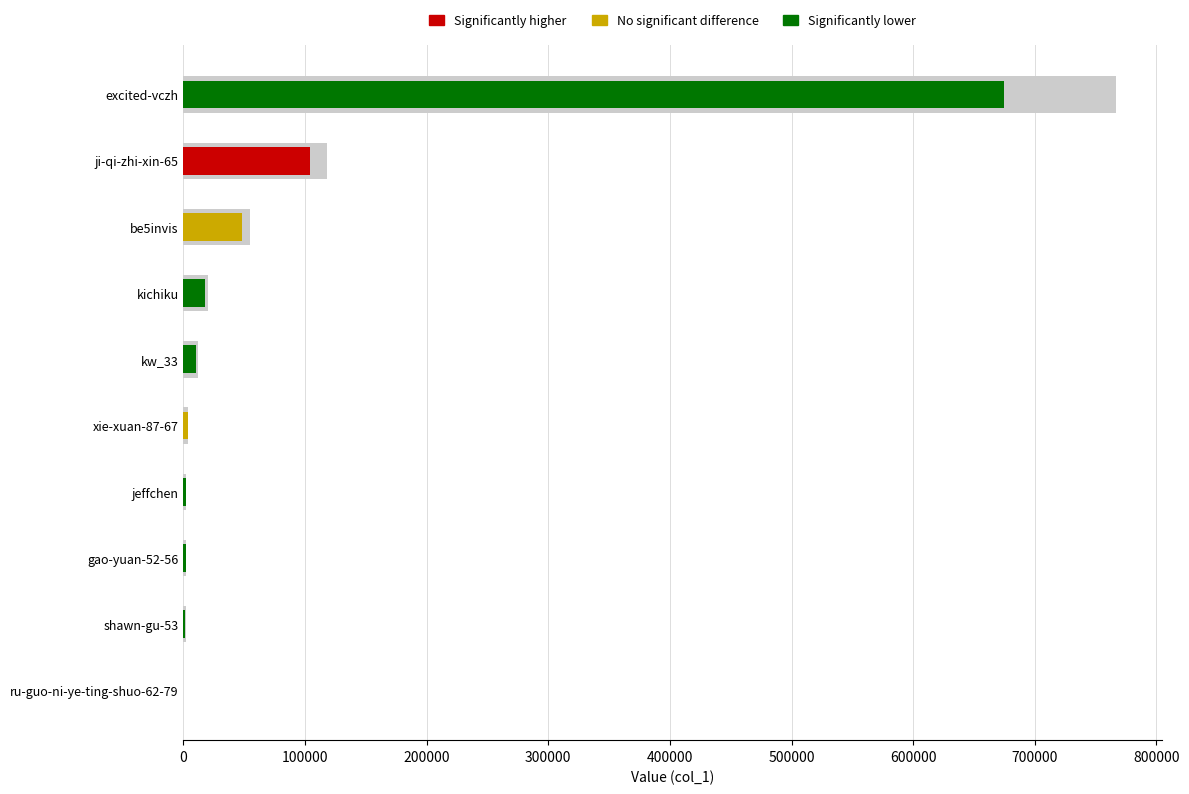

How many values are below 11942?

5